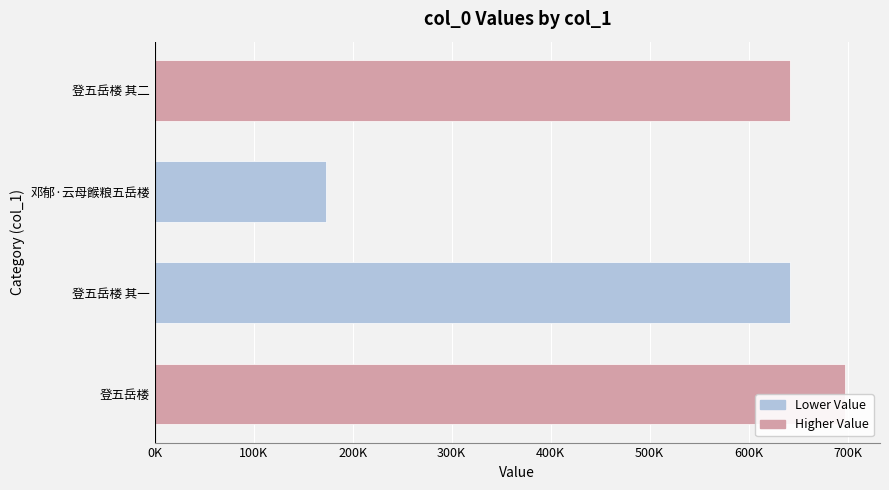

Does the chart contain any negative values?

No